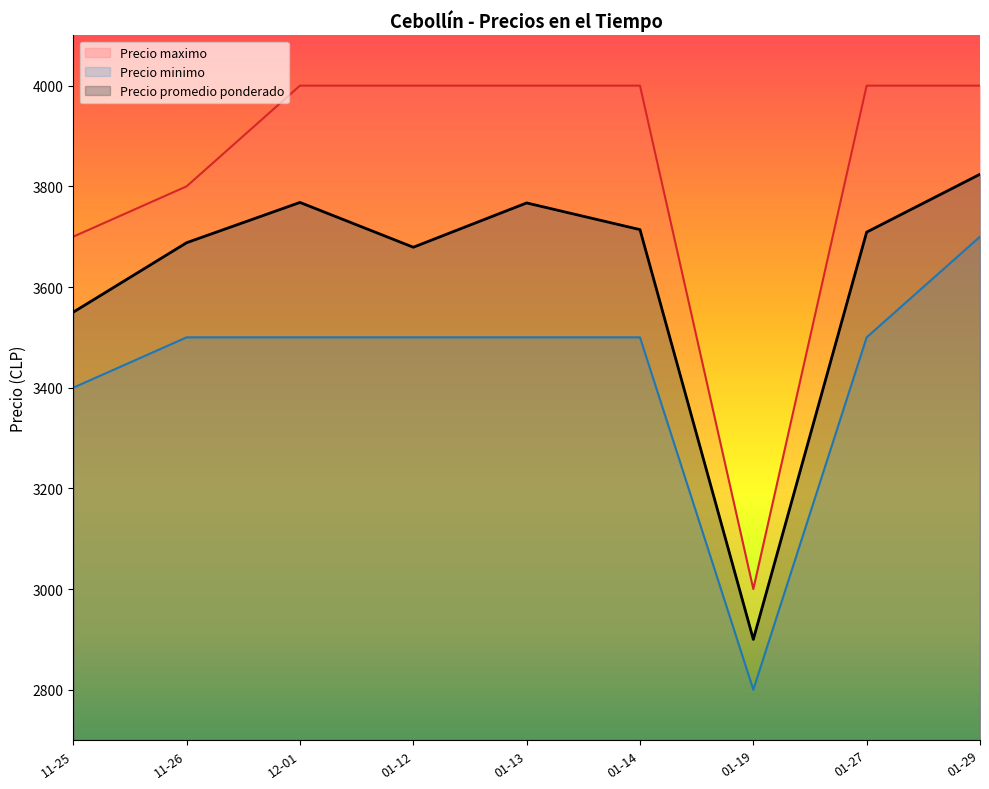

The Precio maximo series shows 2503 at 01-29. True or false?

False